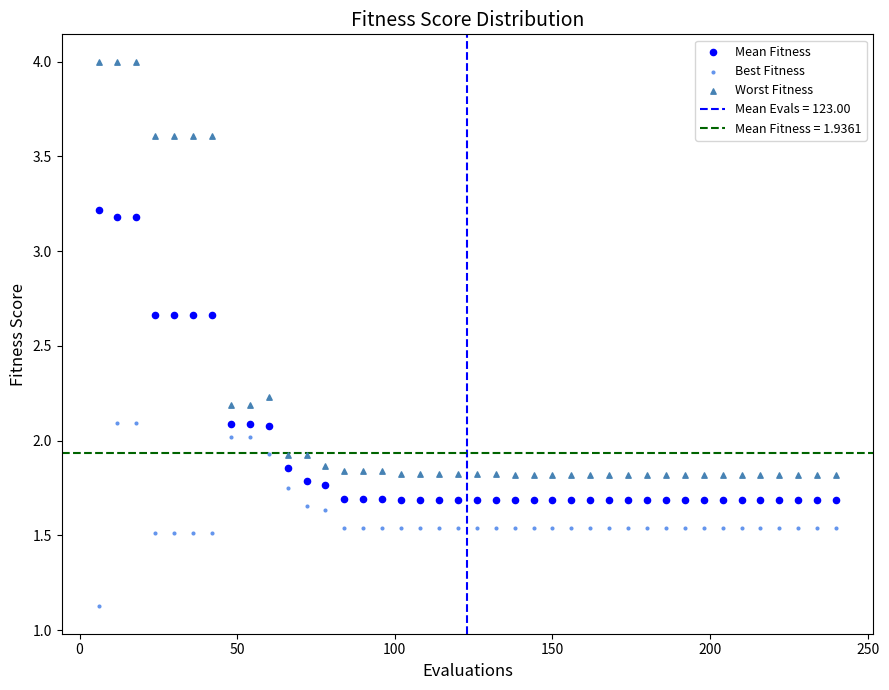

Which series reaches the maximum Y coordinate?

Worst Fitness